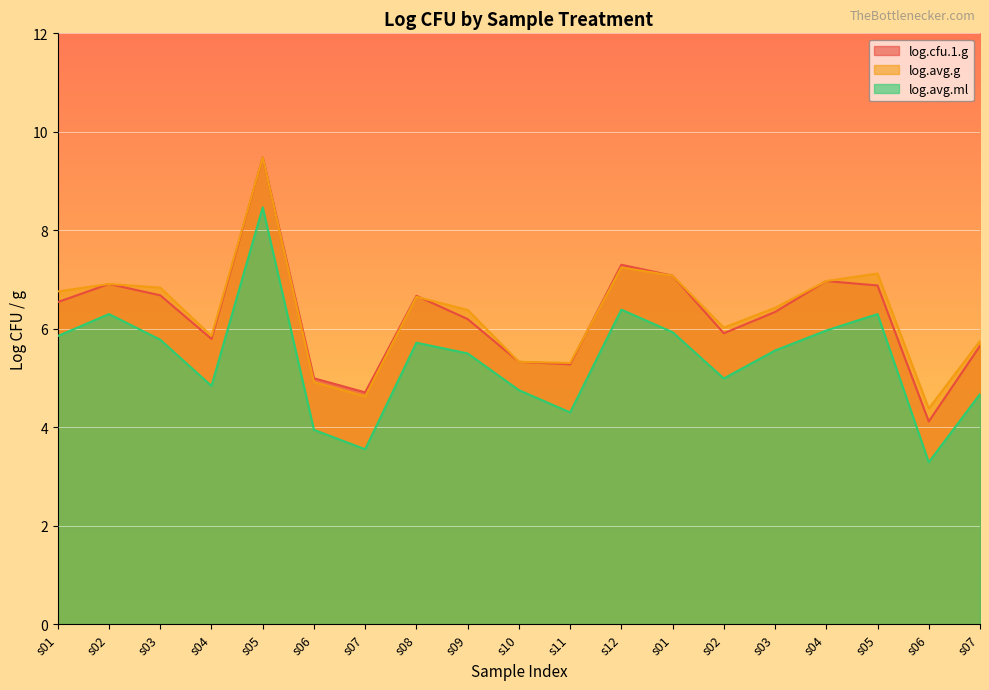

How many values in the log.avg.g series are below 6?

7